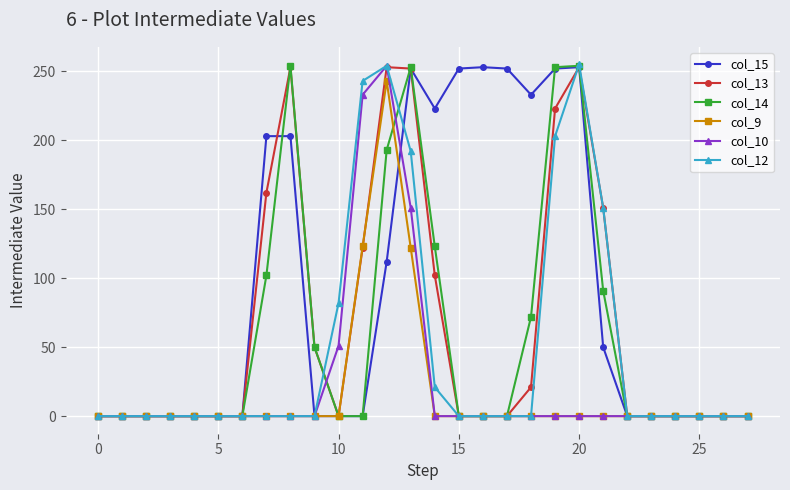

How many values in the col_9 series exceed 0?

3